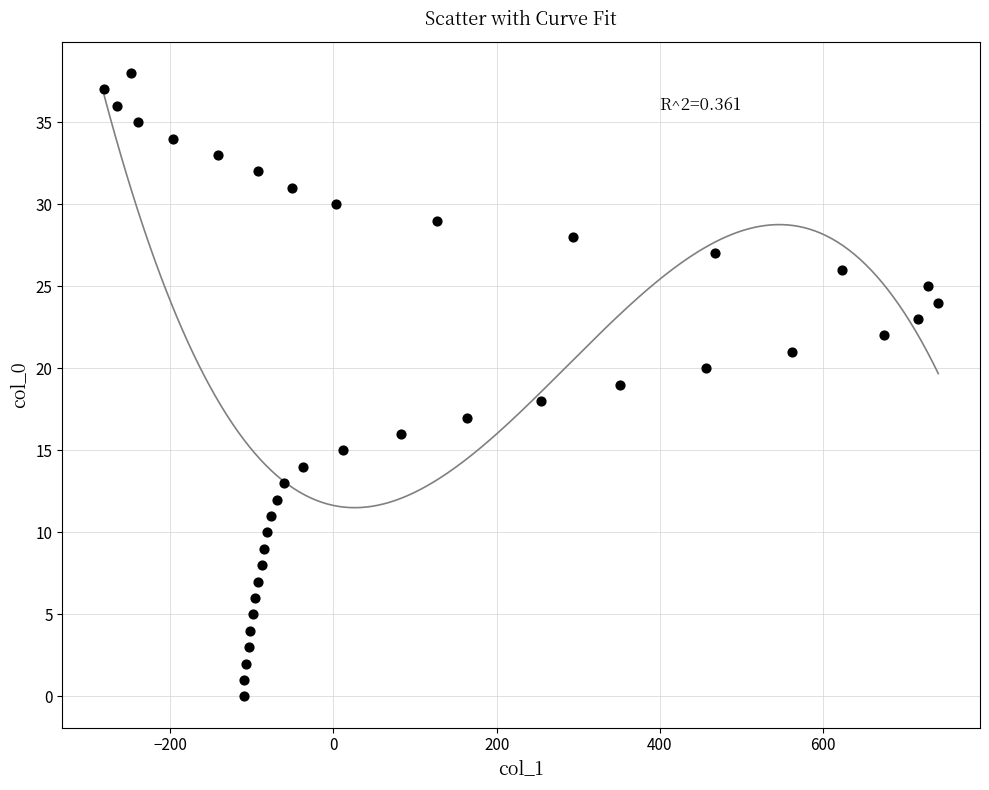

What is the range of X values (max minus min)?

1022